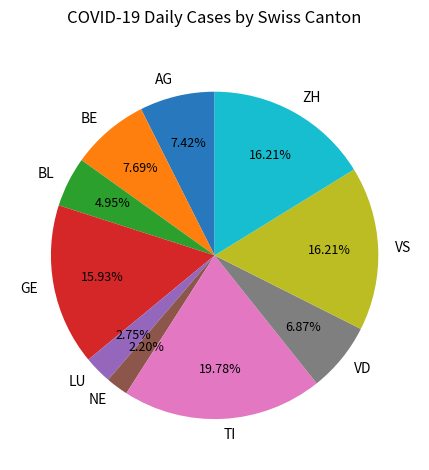

How many segments does this pie chart have?

10